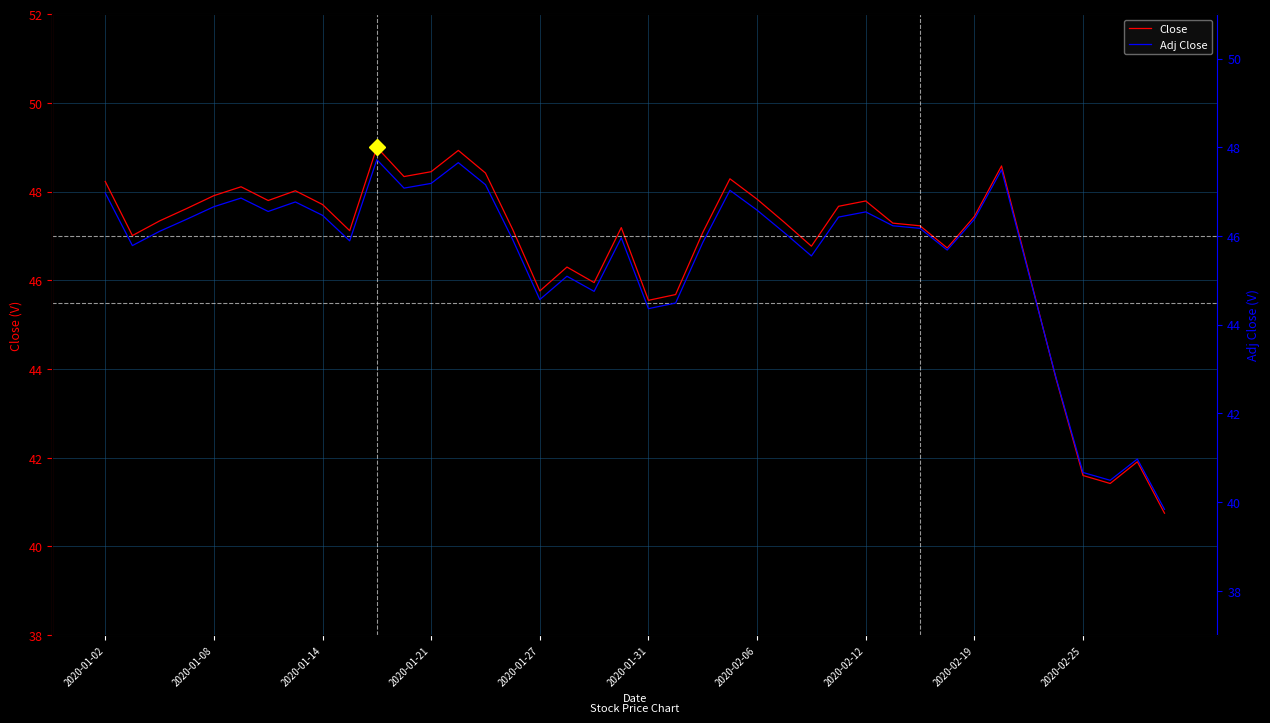

How many data points does each series have?

40